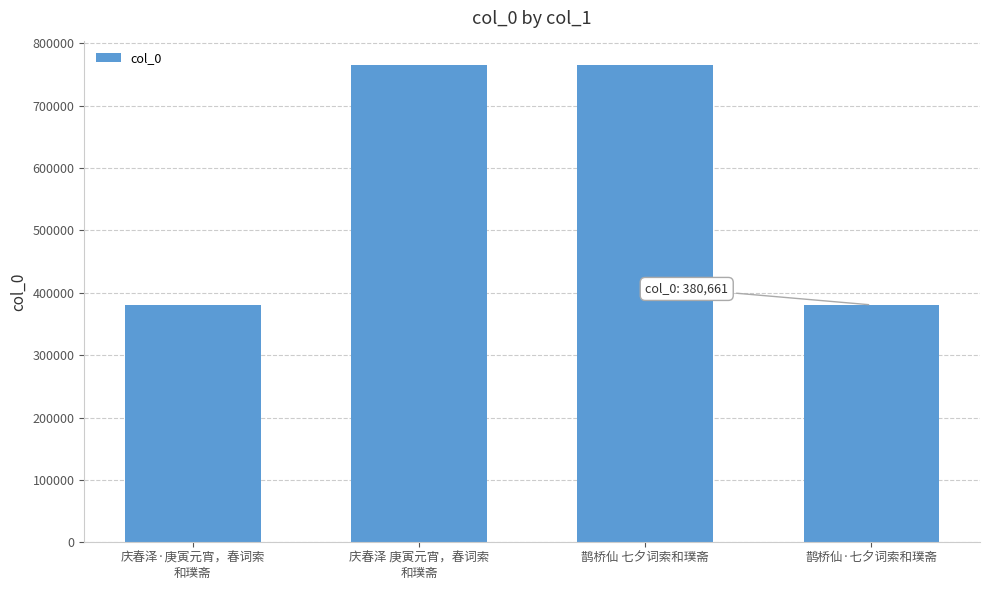

What is the minimum value shown in the chart?

380661